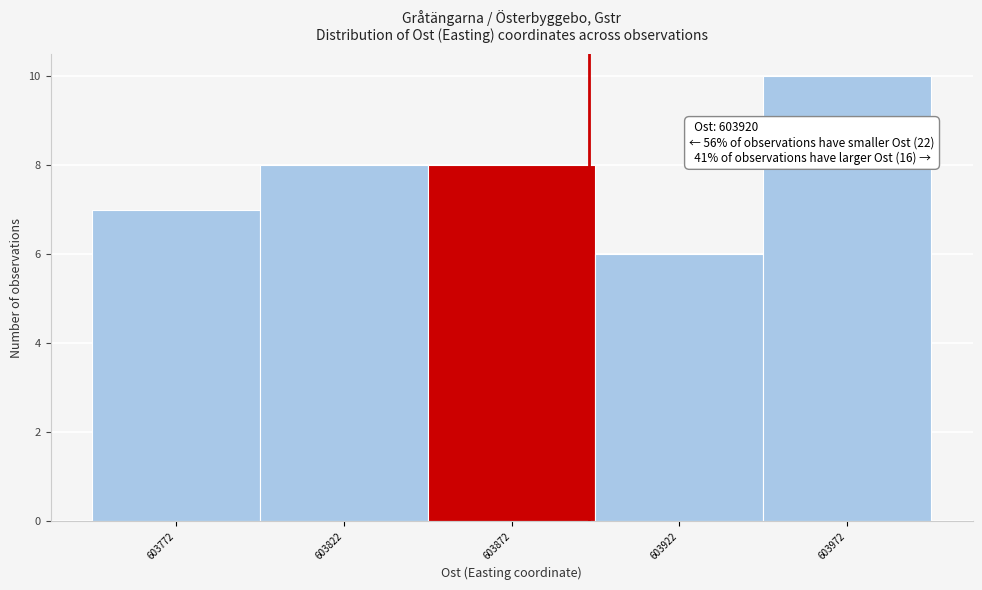

Reading right to left, list all the values displayed in this chart.

603972=10	603922=6	603872=8	603822=8	603772=7